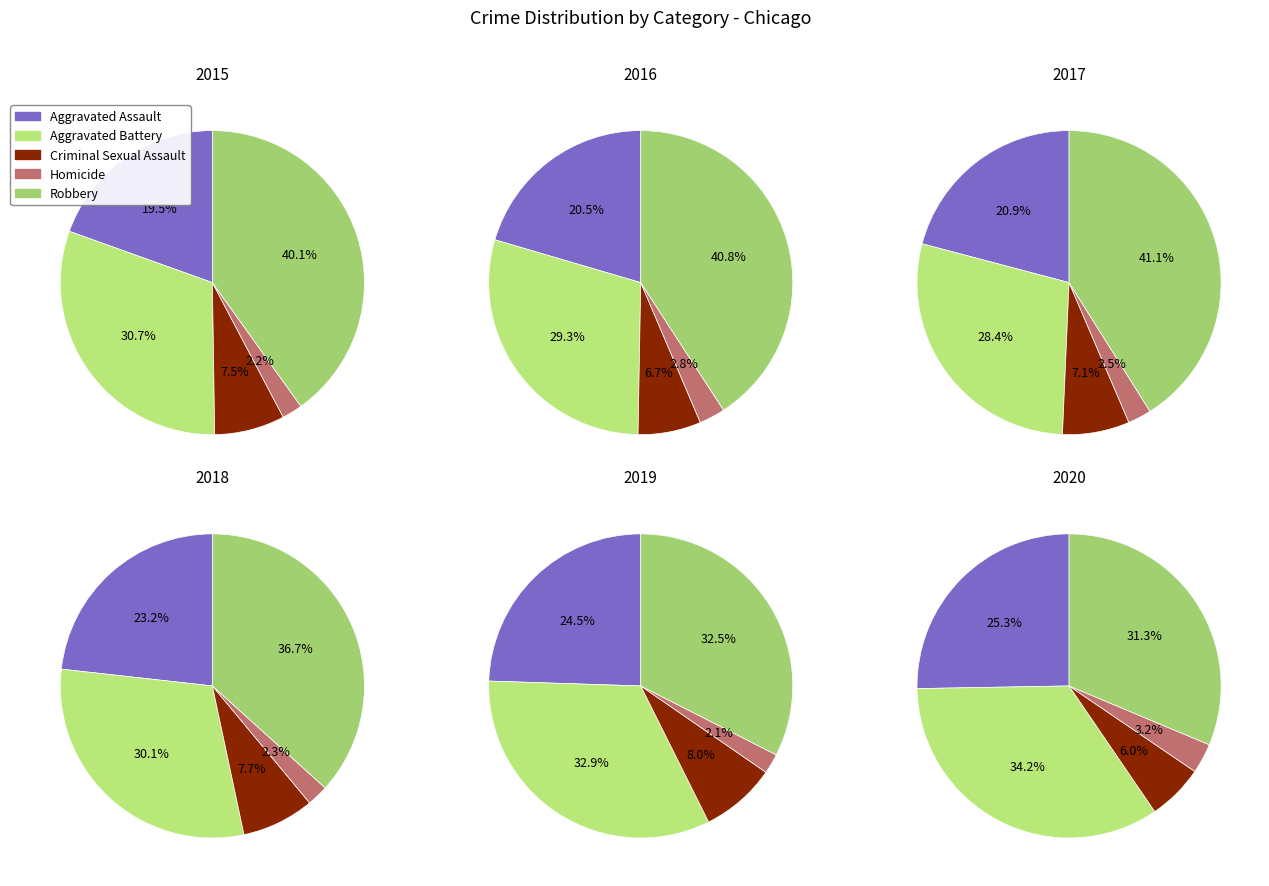

What is the largest slice in the pie chart?

Robbery